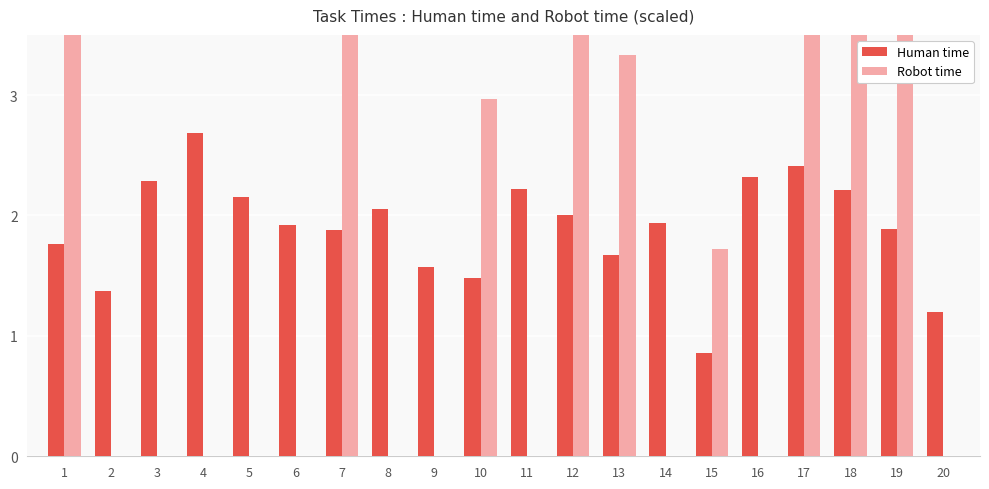

Reading right to left, list all the values displayed in this chart.

Human time: 20=1.2	19=1.9	18=2.2	17=2.4	16=2.3	15=0.9	14=1.9	13=1.7	12=2.0	11=2.2	10=1.5	9=1.6	8=2.1	7=1.9	6=1.9	5=2.2	4=2.7	3=2.3	2=1.4	1=1.8
Robot time: 20=0.0	19=3.8	18=4.4	17=4.8	16=0.0	15=1.7	14=0.0	13=3.3	12=4.0	11=0.0	10=3.0	9=0.0	8=0.0	7=3.8	6=0.0	5=0.0	4=0.0	3=0.0	2=0.0	1=3.8